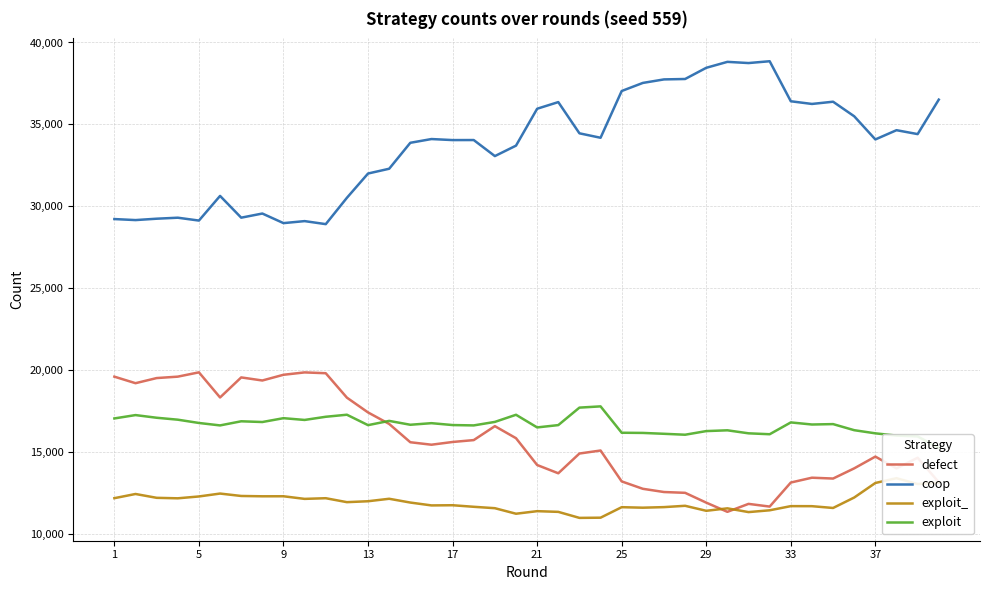

True or false: defect and coop cross at least once.

False